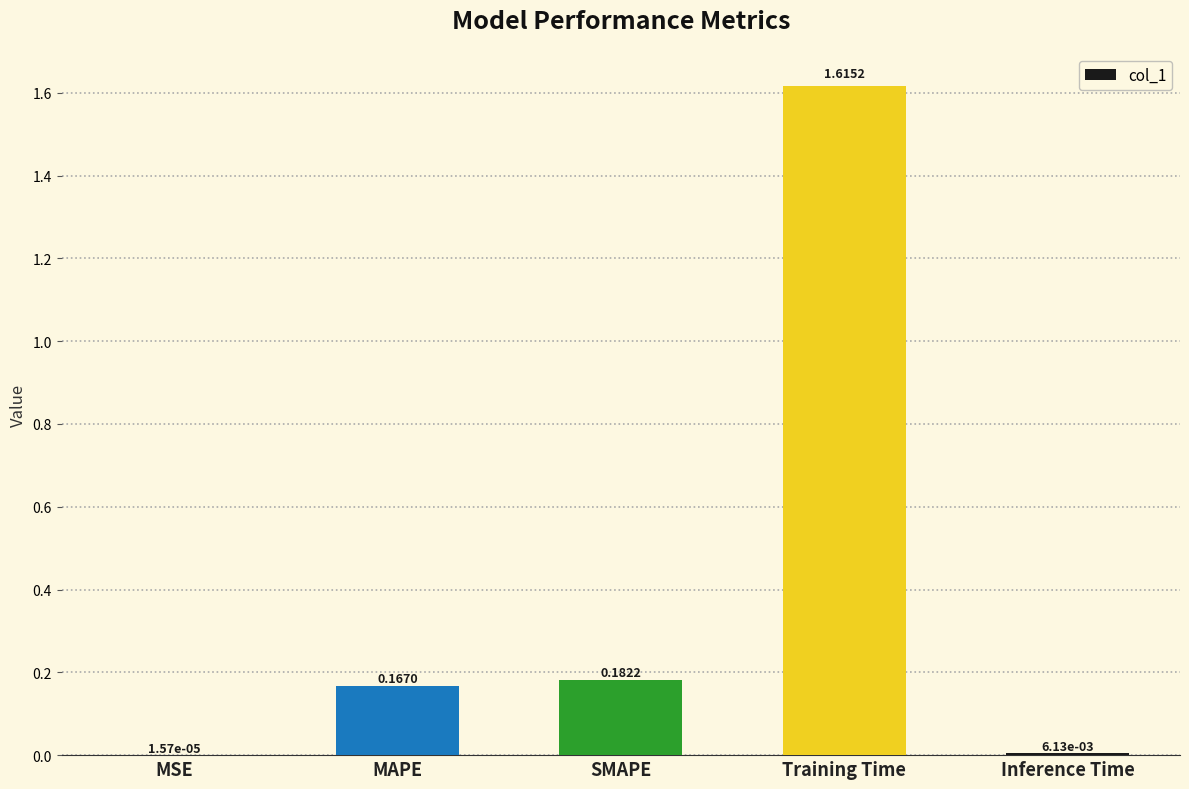

Which category has the highest value across all series?

Training Time